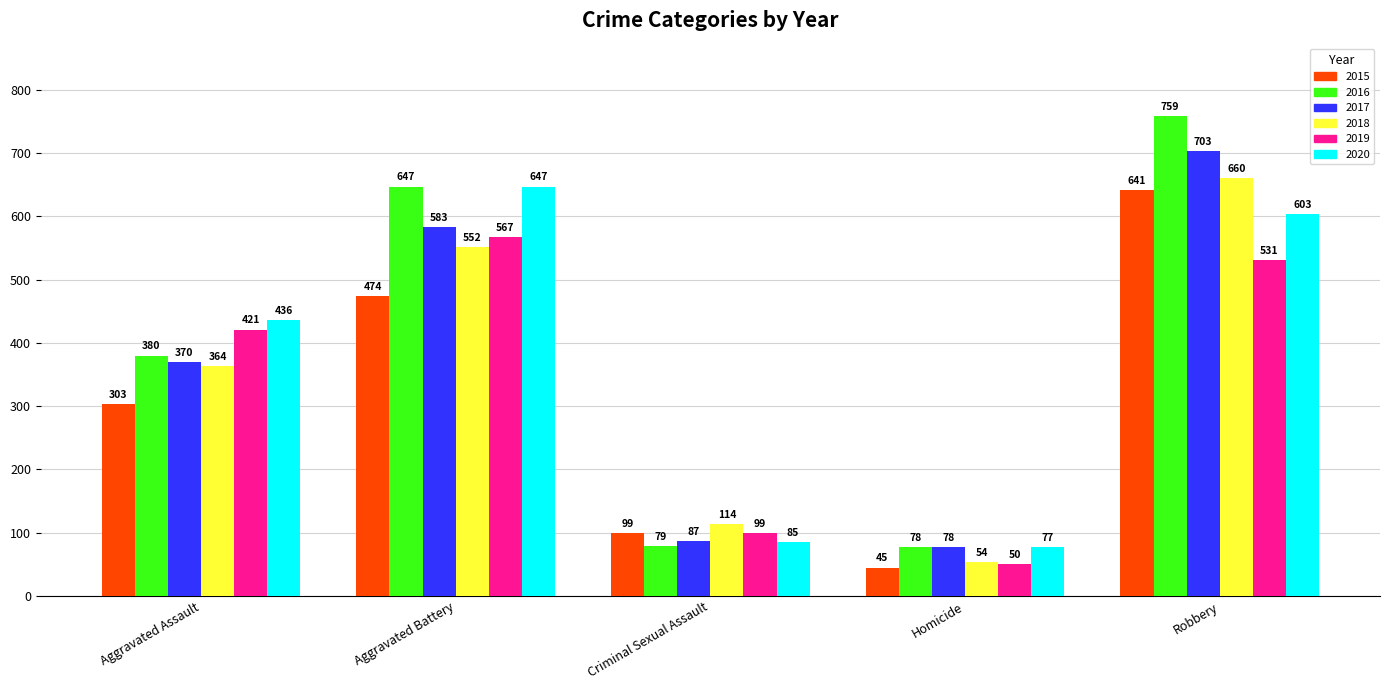

Count the number of data series in this chart.

6